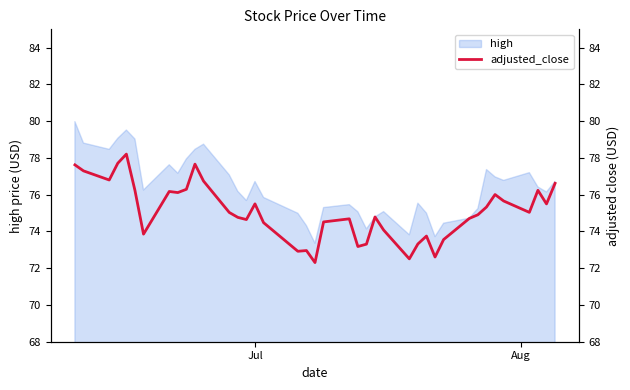

What is the highest value of the high series?

80.0